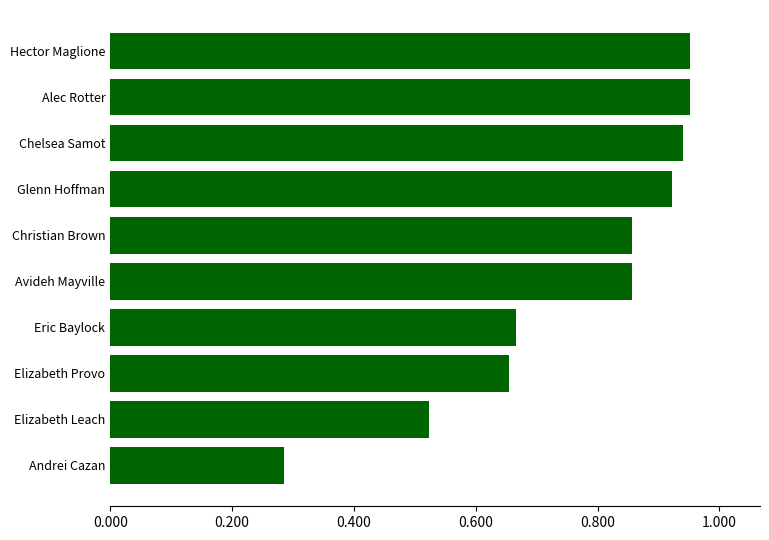

Where is the data nearest to the value 0?

Andrei Cazan